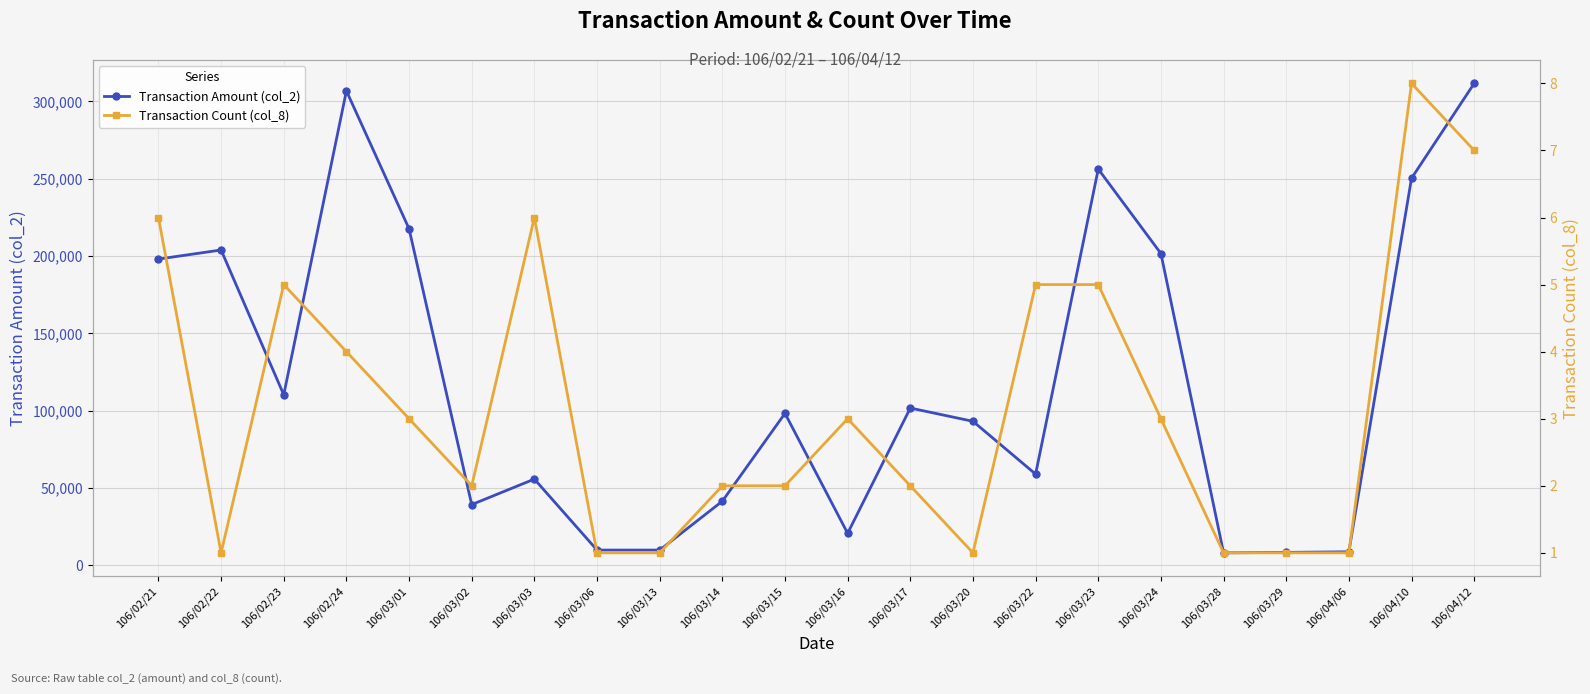

What is the total value across all series at 106/03/22?

58915